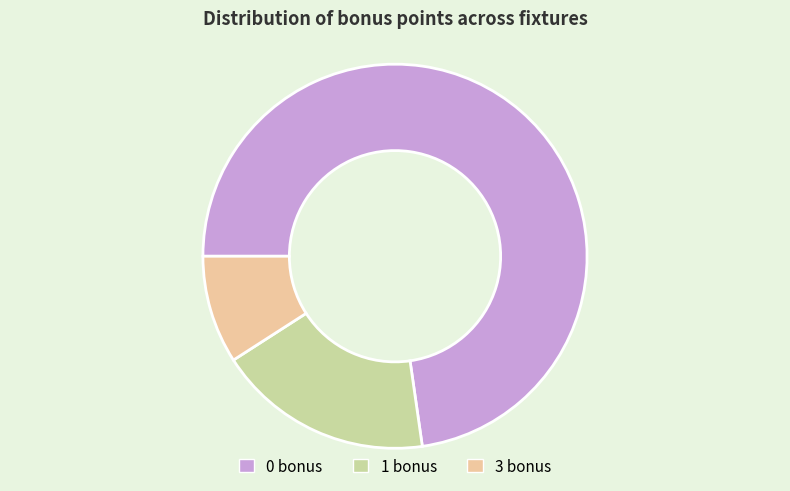

What is the smallest slice in the pie chart?

3 bonus